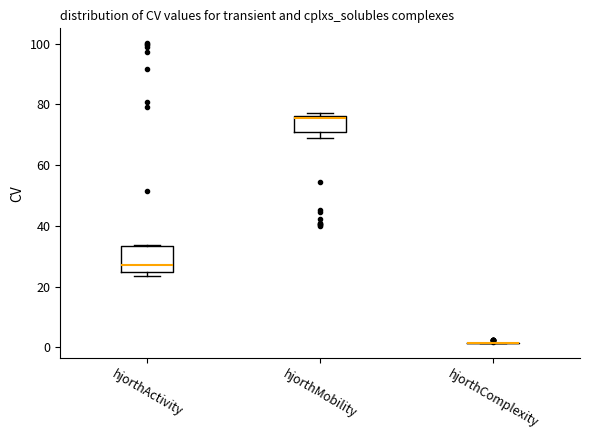

Which box is the tallest, from its lower edge to its upper edge?

hjorthActivity